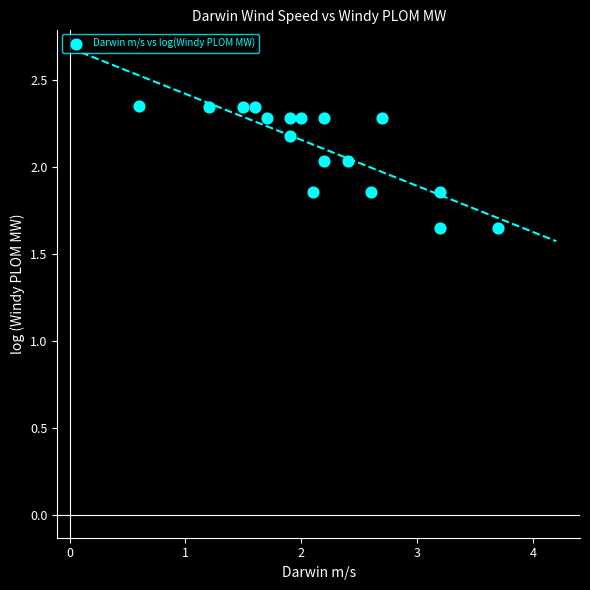

What is the range of X values (max minus min)?

3.1